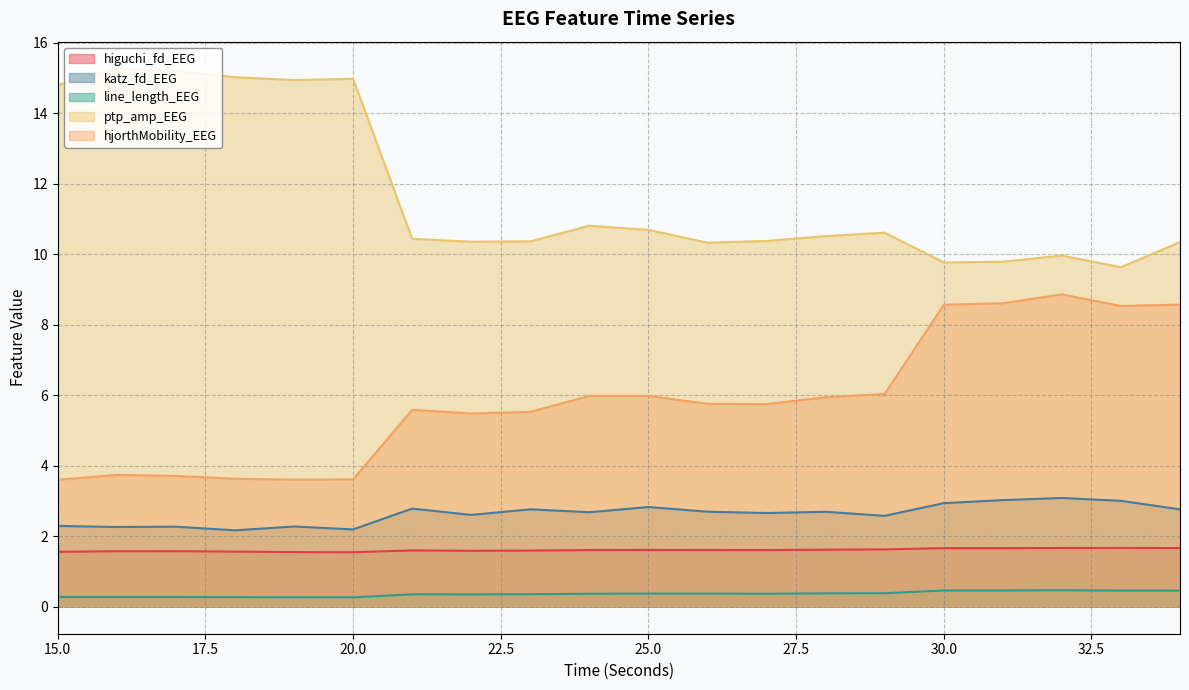

List the labels in order of ptp_amp_EEG value, largest first.

16, 17, 18, 20, 19, 15, 24, 25, 29, 28, 21, 27, 23, 22, 34, 26, 32, 31, 30, 33